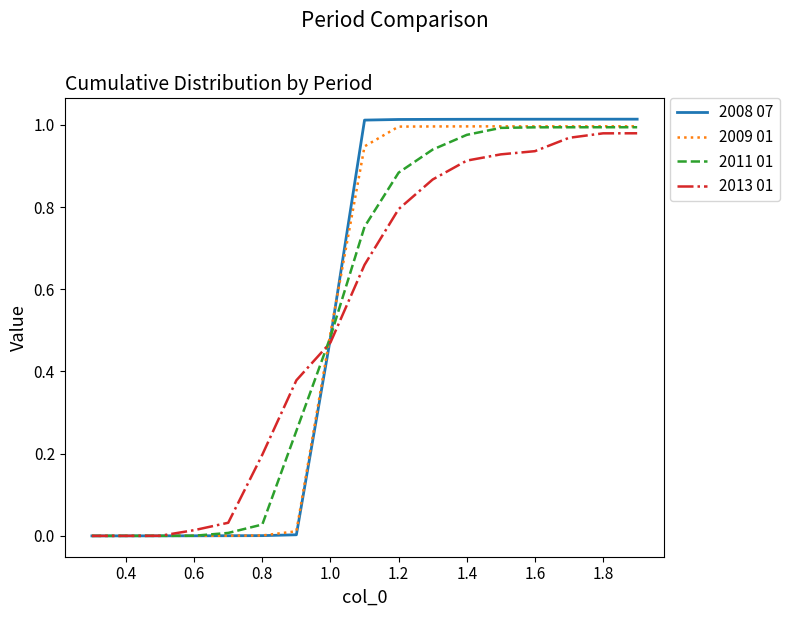

How many distinct data groups are displayed?

4